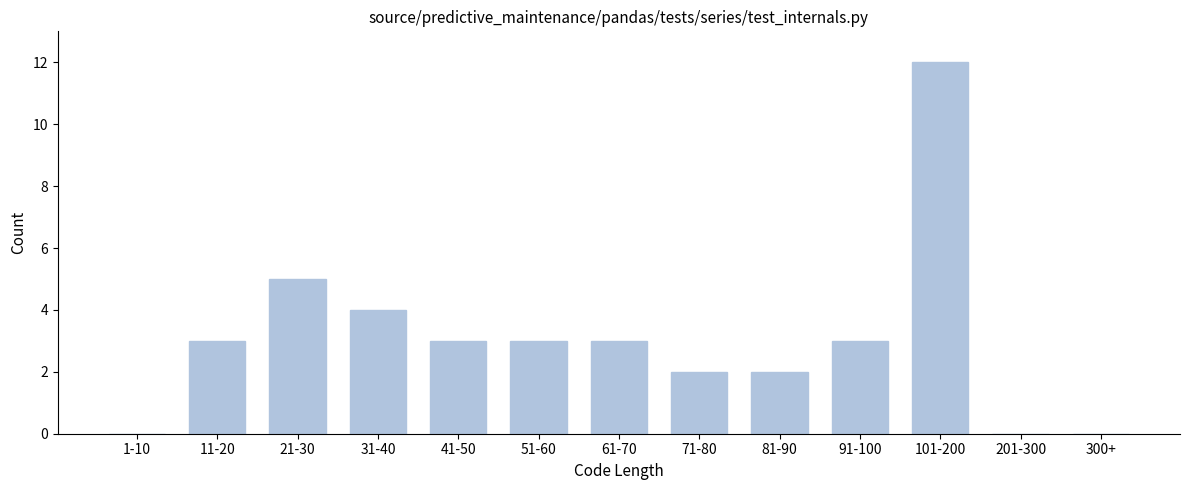

Reading right to left, what are all the values shown in this chart?

300+=0	201-300=0	101-200=12	91-100=3	81-90=2	71-80=2	61-70=3	51-60=3	41-50=3	31-40=4	21-30=5	11-20=3	1-10=0